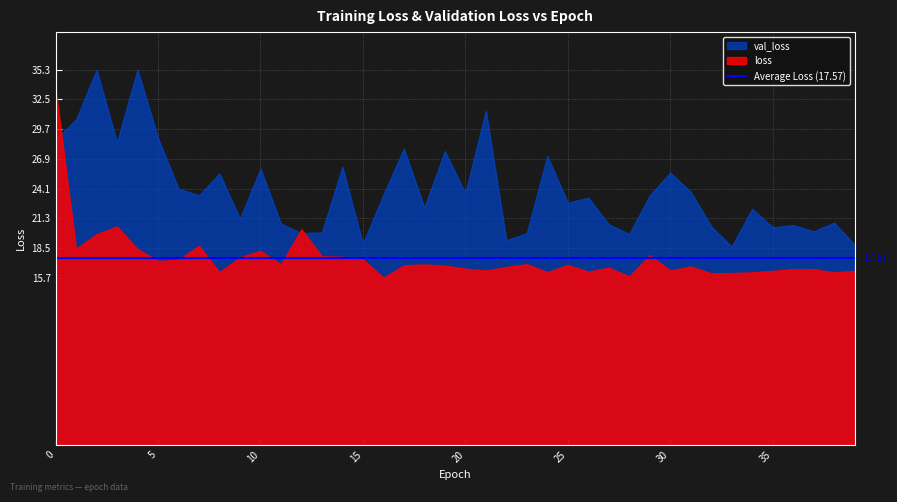

List the series in order of their peak value, highest first.

val_loss, loss